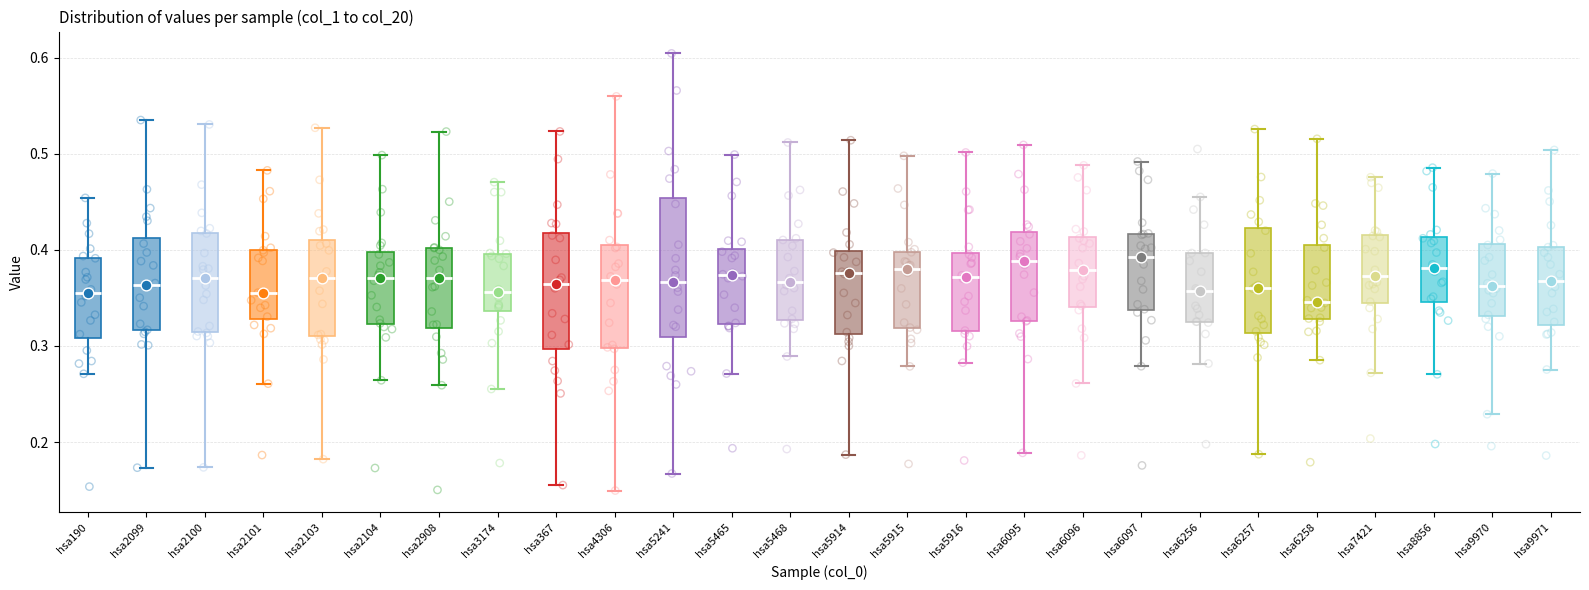

Where does the upper whisker of the box for hsa3174 end on the y-axis? The values are not printed on the chart, so give them approximately, as read against the axis.

0.47